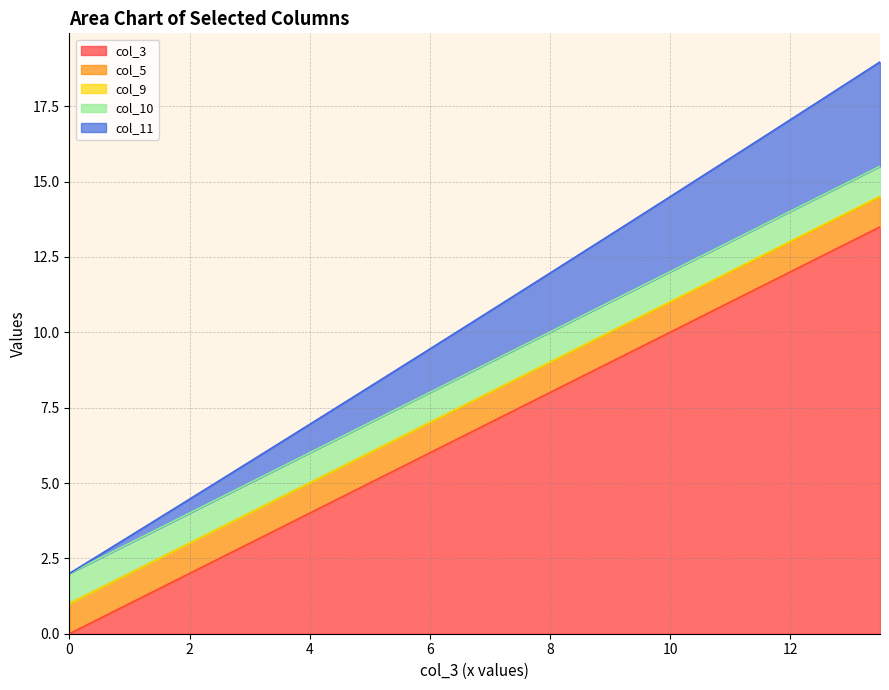

Is the value of col_9 at 5.132533812943706 greater than the value of col_3 at 12.569417004651086?

No